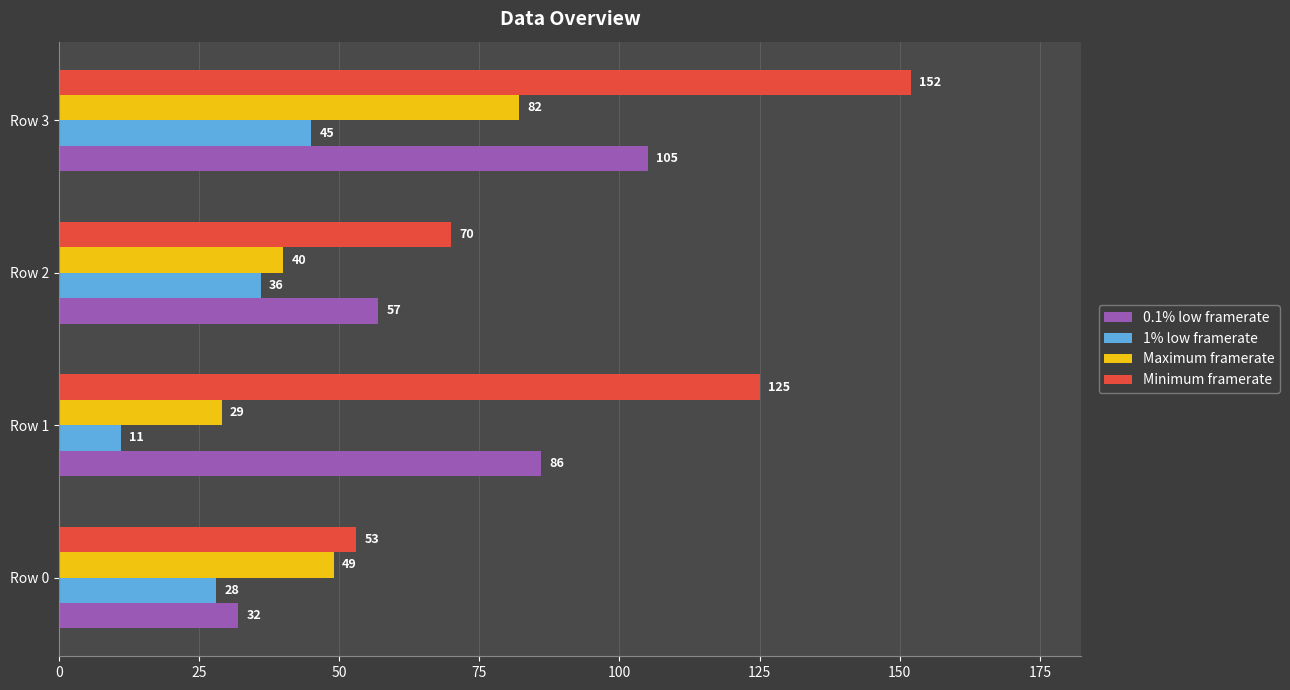

The Minimum framerate series shows 125 at Row 1. True or false?

True